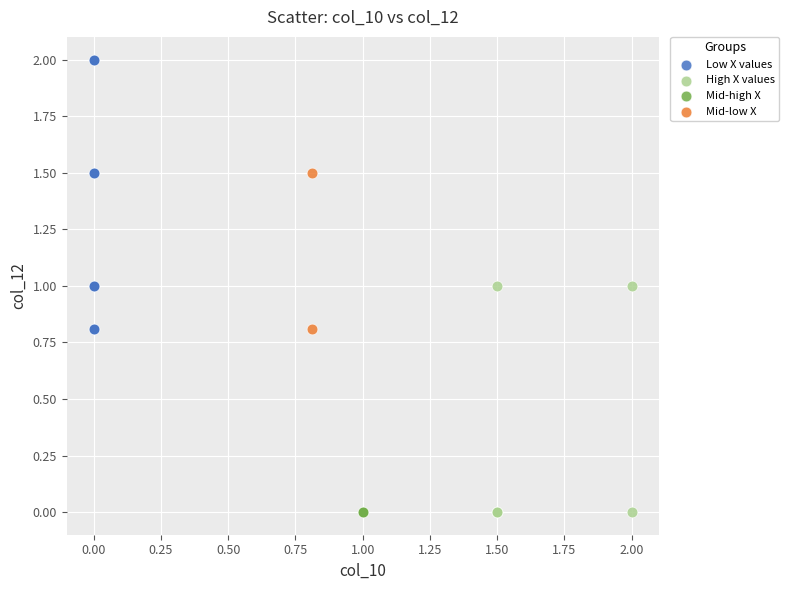

What are all the series names shown in the legend?

Low X values, High X values, Mid-high X, Mid-low X